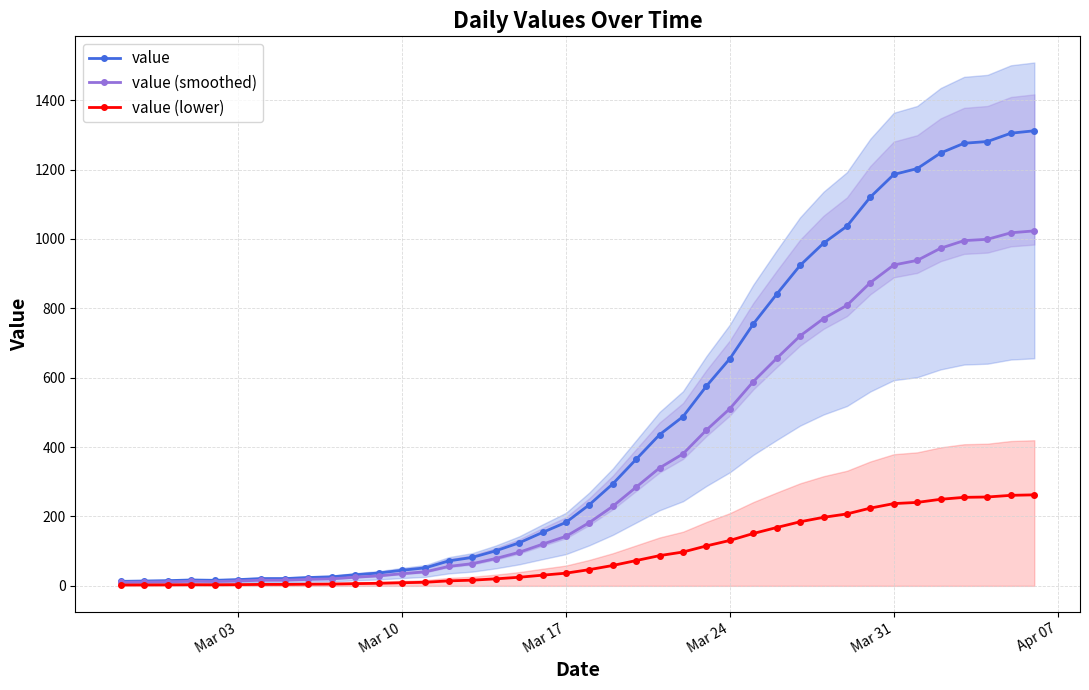

What is the maximum value for value (smoothed)?

1023.4